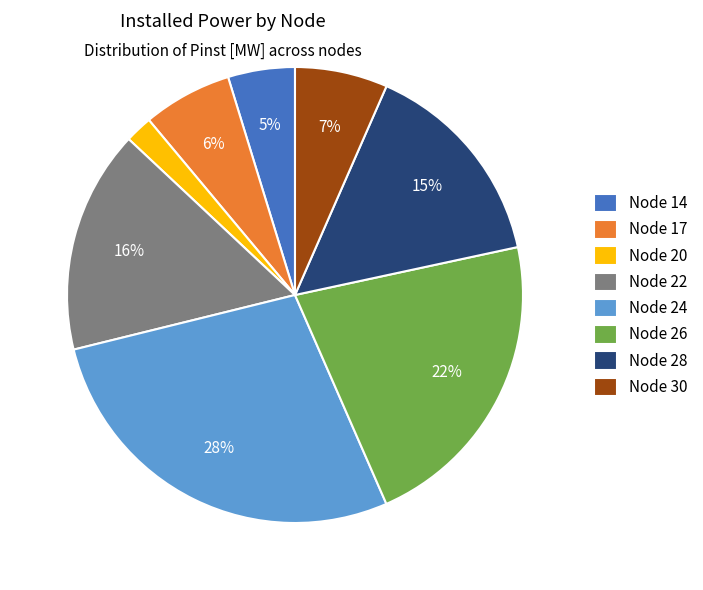

How many segments does this pie chart have?

8